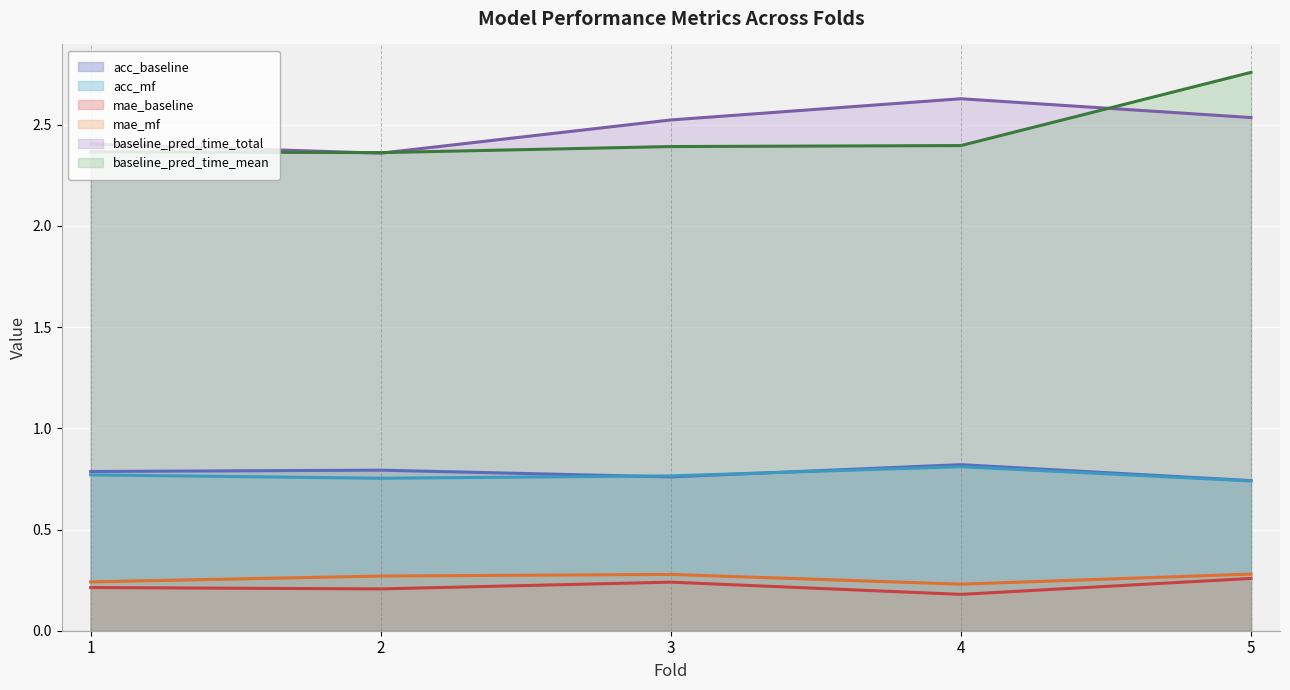

What is the total value across all series at 5?

7.3